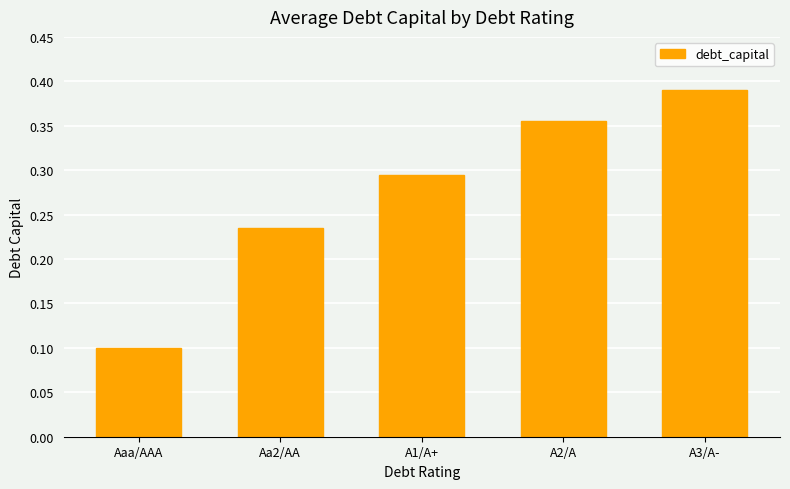

What is the label of the 5th bar from the right?

Aaa/AAA